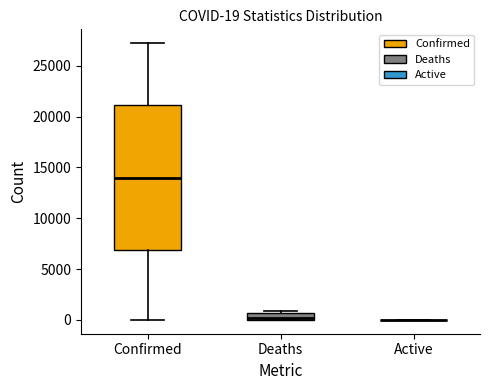

Which box is the tallest, from its lower edge to its upper edge?

Confirmed